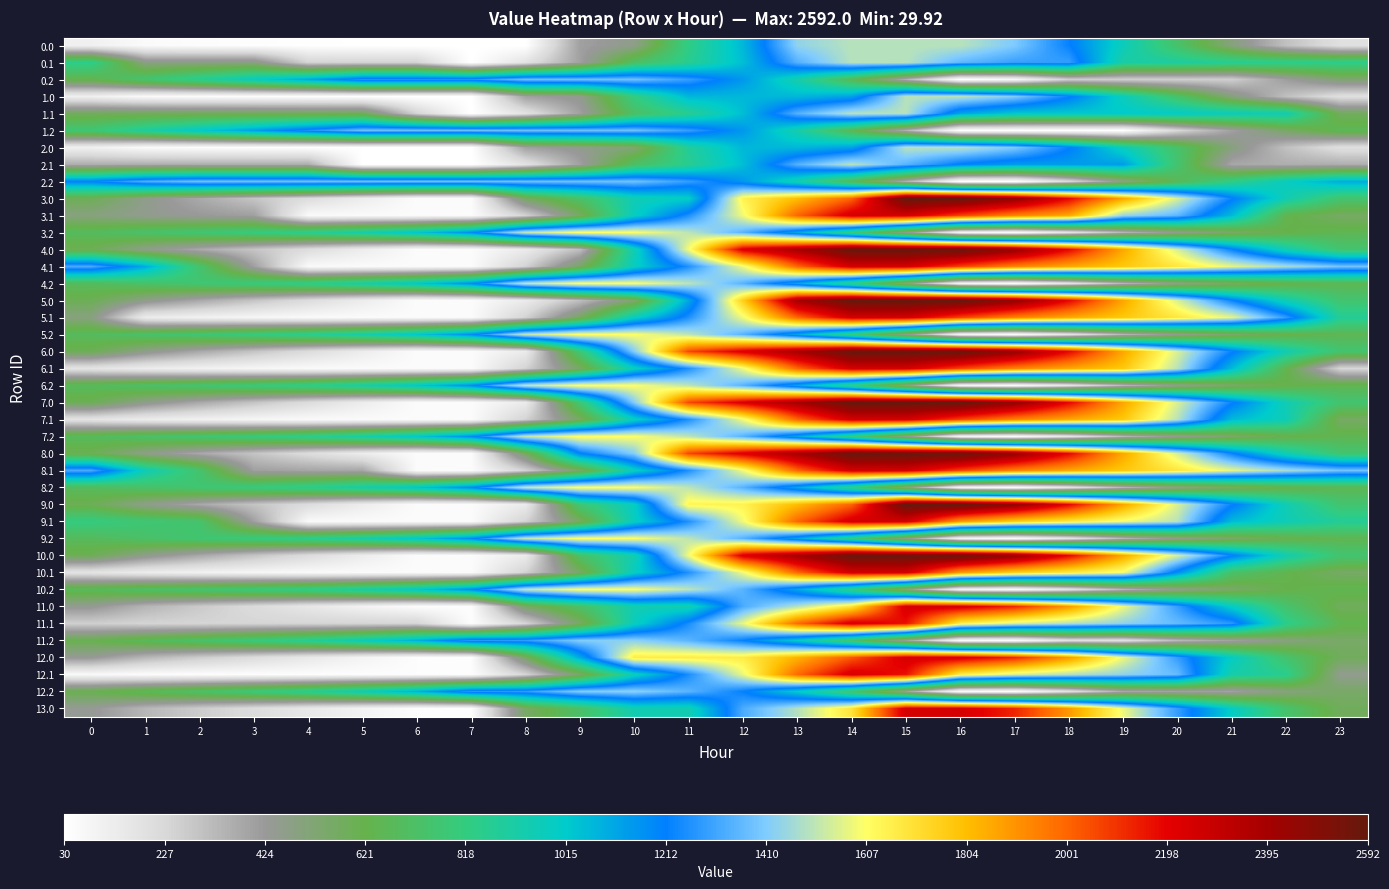

What is the difference between the highest and lowest values at 2?

1340.6